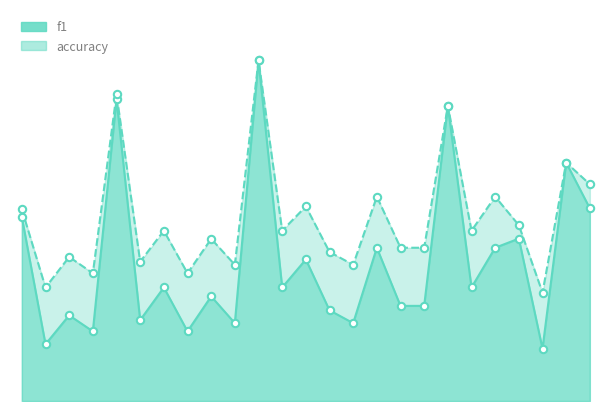

At which category is the sum across all series the highest?

11